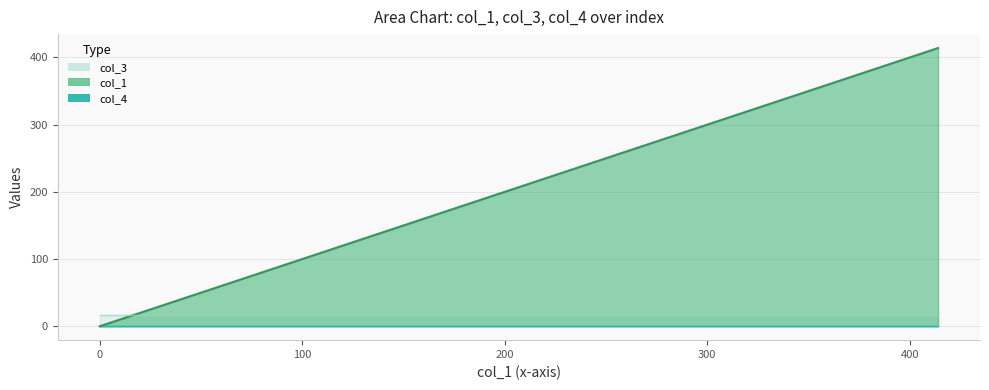

True or false: col_3 has a value of 16.0 at 1.

True